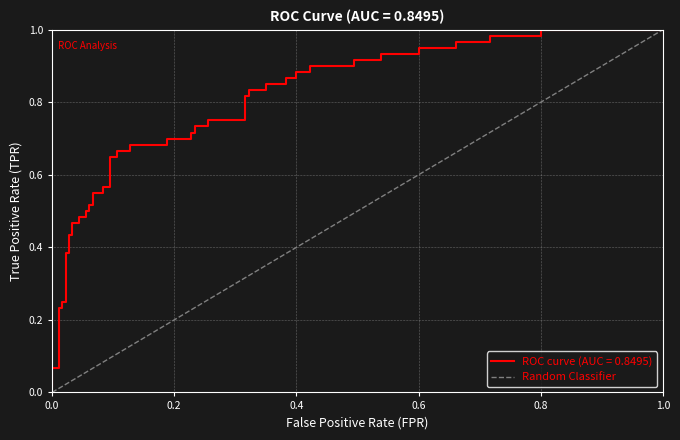

List the labels in order of value, largest first.

1.0, 0.0